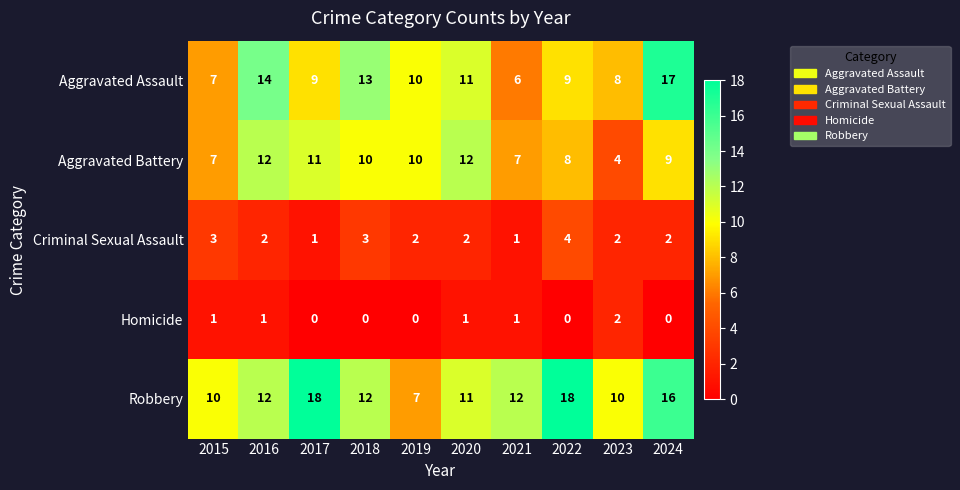

Between 2016 and 2023, which series saw the biggest shift?

Aggravated Battery